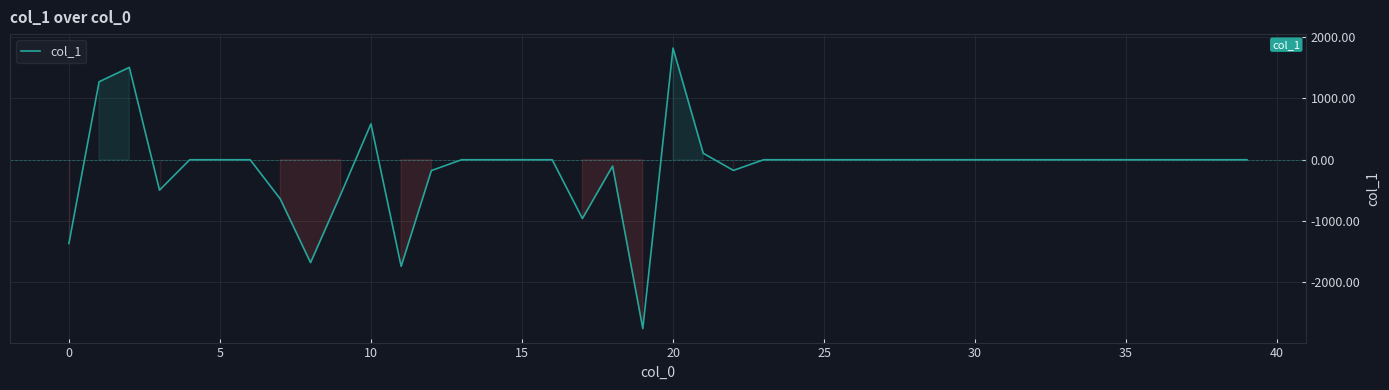

What is the maximum value shown in the chart?

1821.7